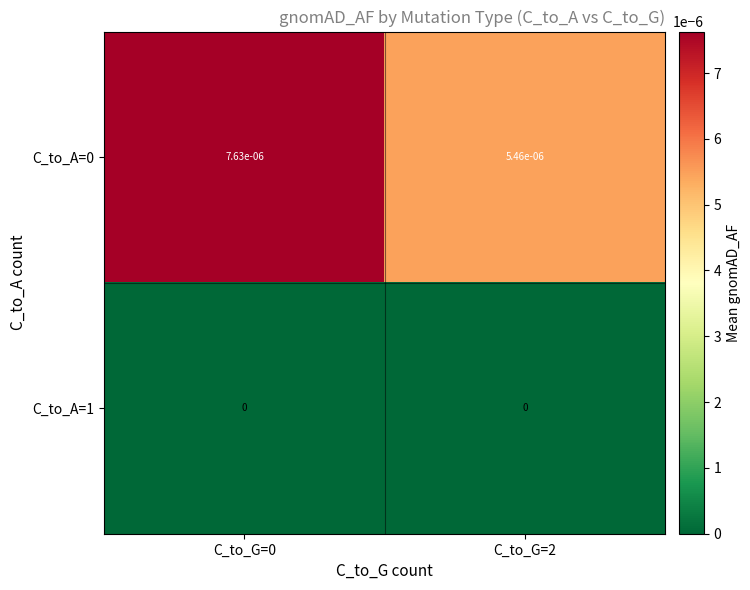

Is it true that C_to_A=1 equals 0.0 at C_to_G=2?

True